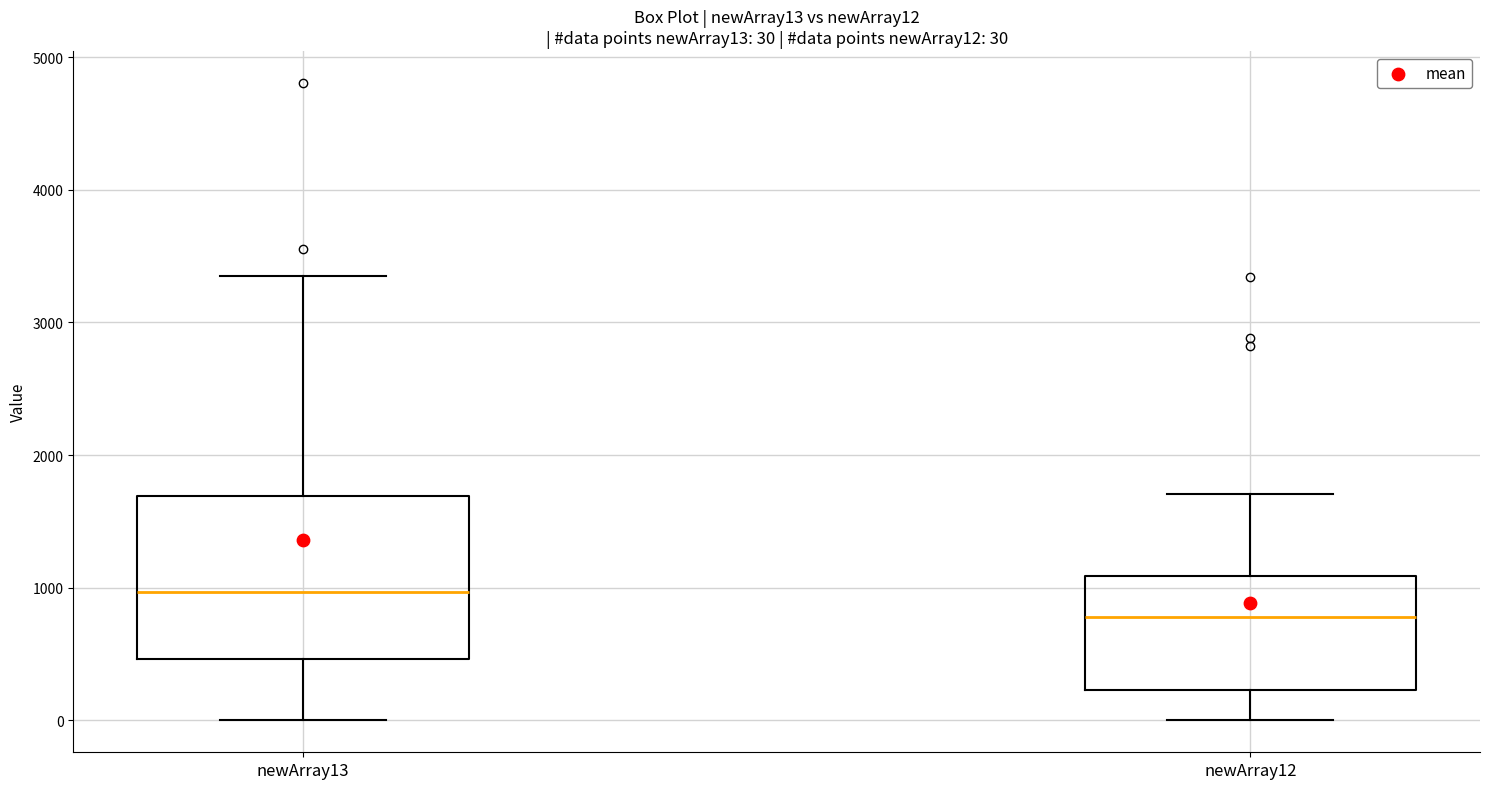

Which box's median line is the lowest?

newArray12